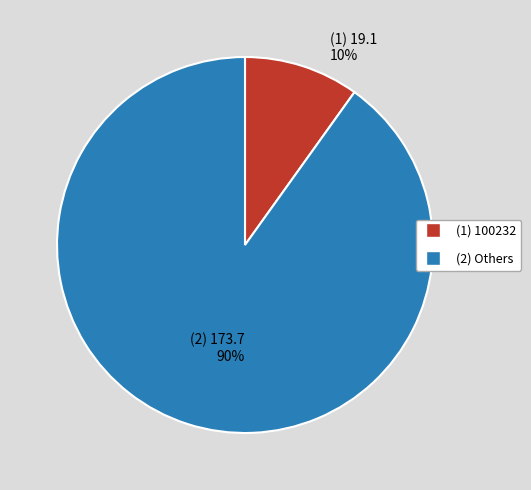

How many slices are in this pie chart?

2